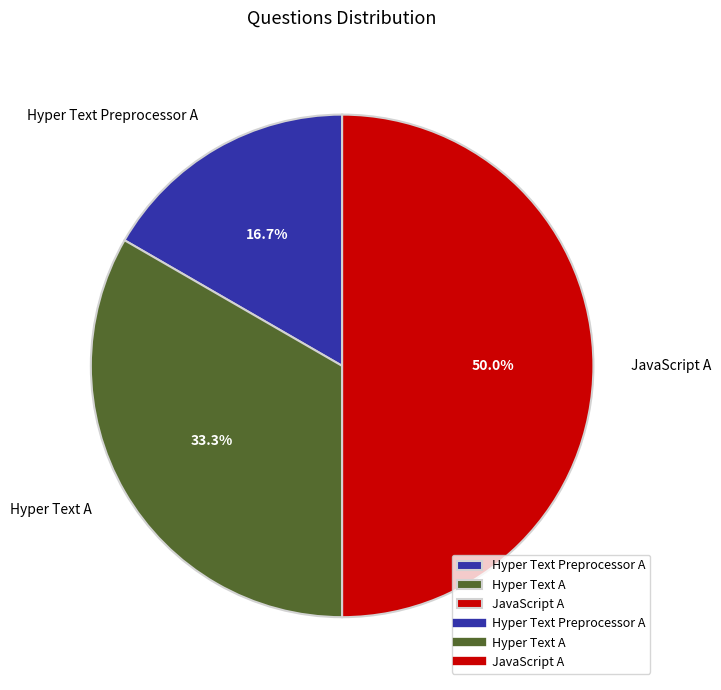

The JavaScript A slice represents 43% of the pie. True or false?

False